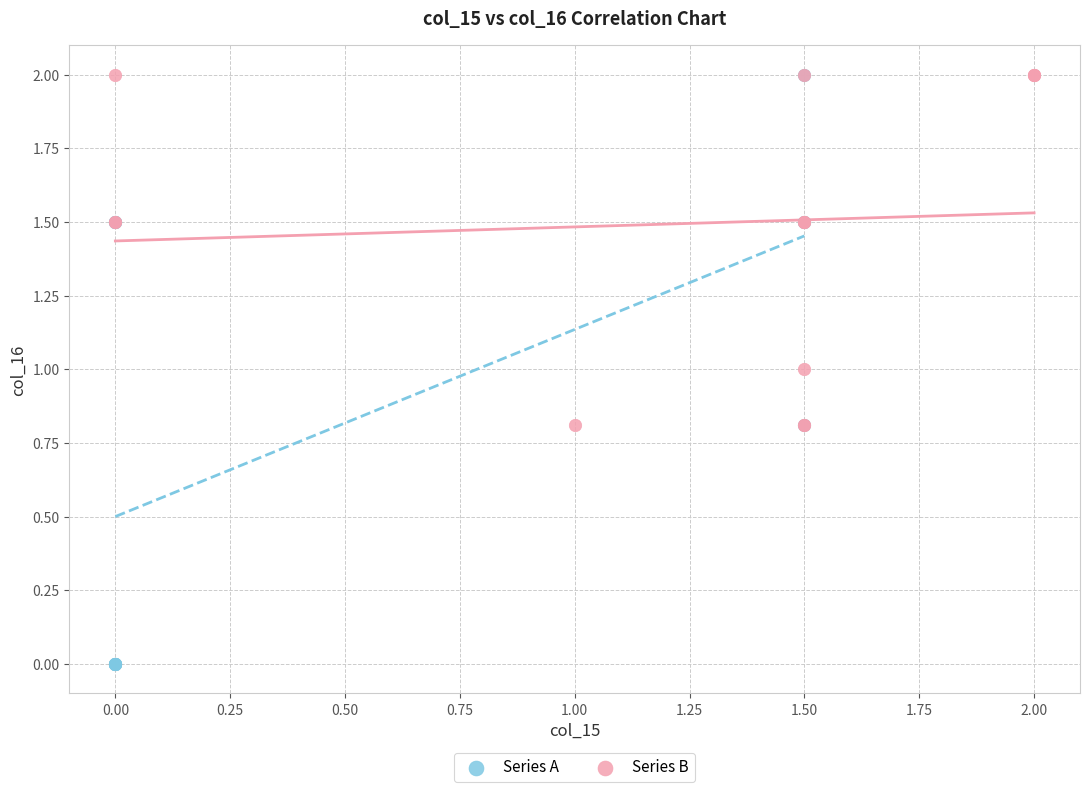

Which series has the widest spread of Y values?

Series A